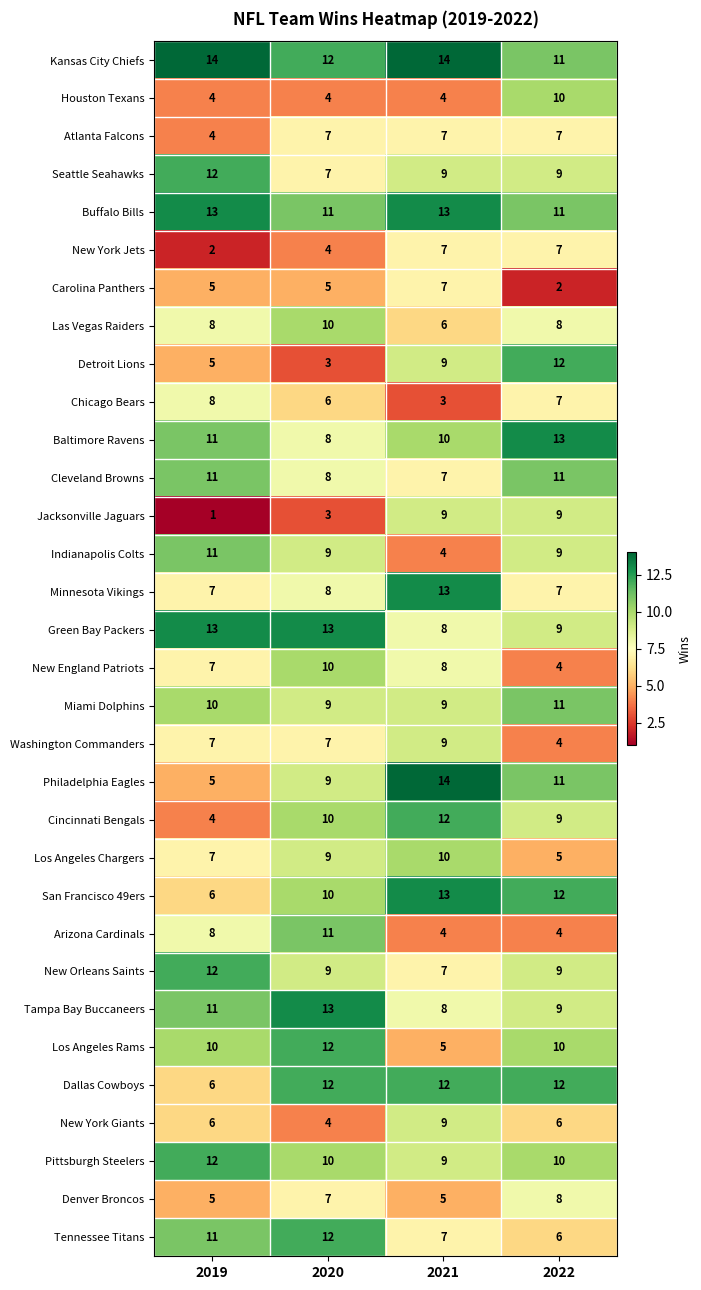

Between 2020 and 2022, which series saw the biggest shift?

Detroit Lions